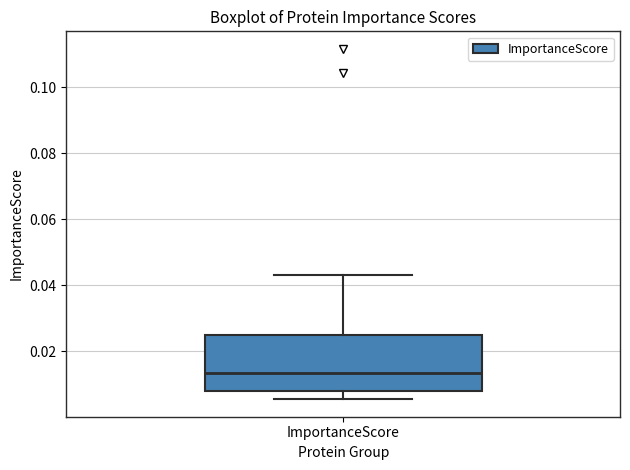

Where does the lower whisker of the box for ImportanceScore end on the y-axis? The values are not printed on the chart, so give them approximately, as read against the axis.

0.006